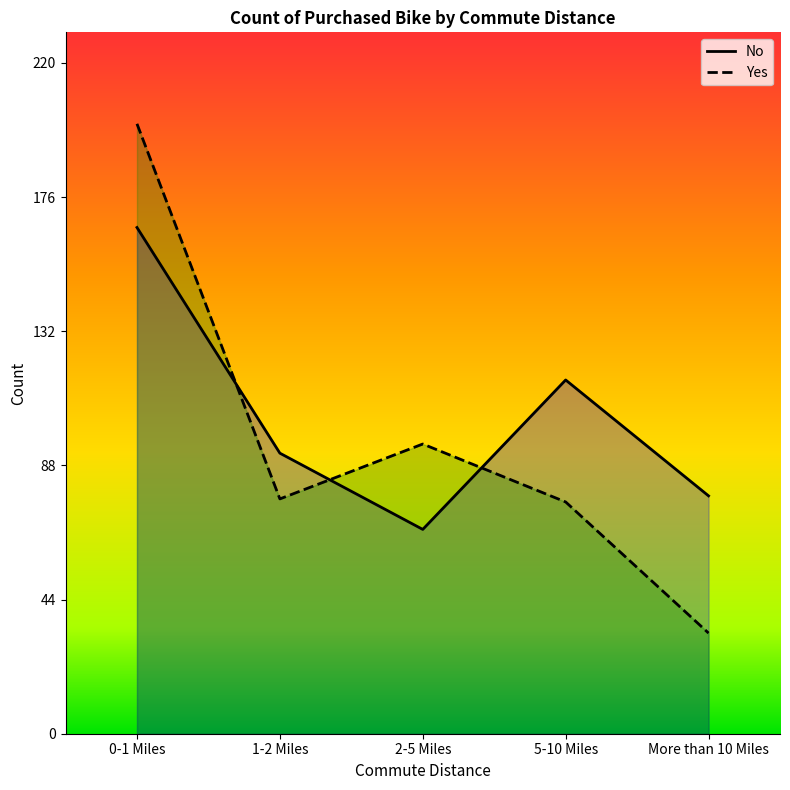

Rank the series by their average value, from highest to lowest.

No, Yes